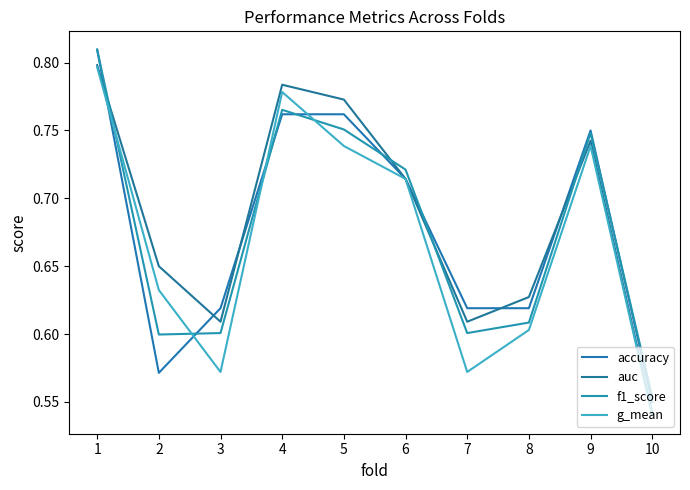

What is the average value of the accuracy series?

0.7